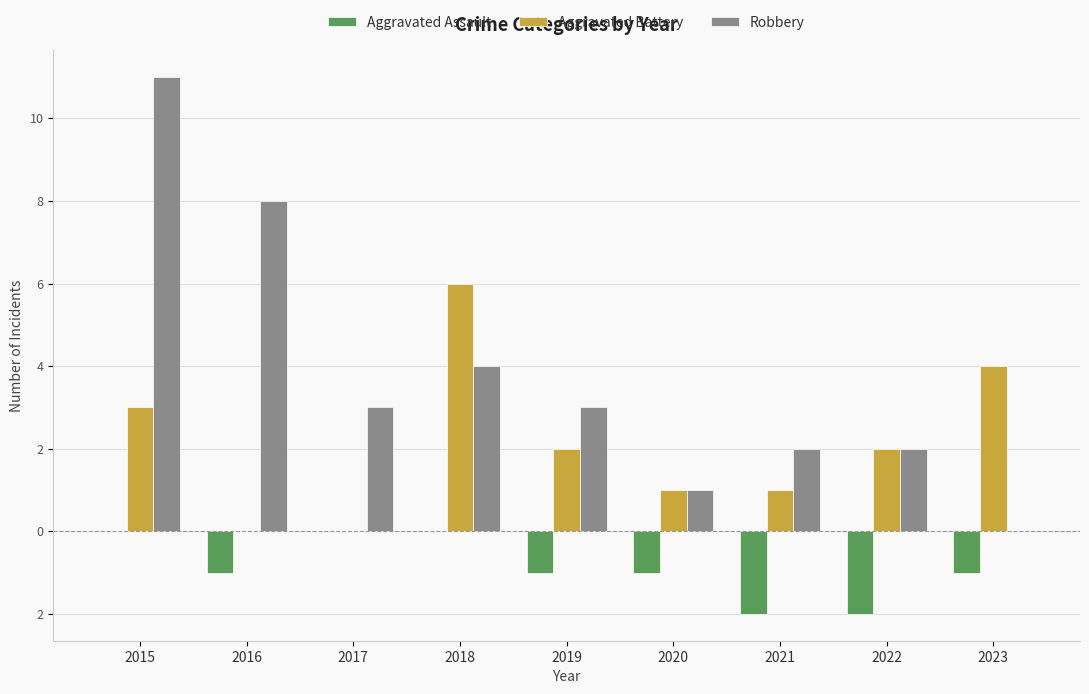

Reading left to right, transcribe all the data shown in this chart.

Aggravated Assault: 2015=0	2016=-1	2017=0	2018=0	2019=-1	2020=-1	2021=-2	2022=-2	2023=-1
Aggravated Battery: 2015=3	2016=0	2017=0	2018=6	2019=2	2020=1	2021=1	2022=2	2023=4
Robbery: 2015=11	2016=8	2017=3	2018=4	2019=3	2020=1	2021=2	2022=2	2023=0